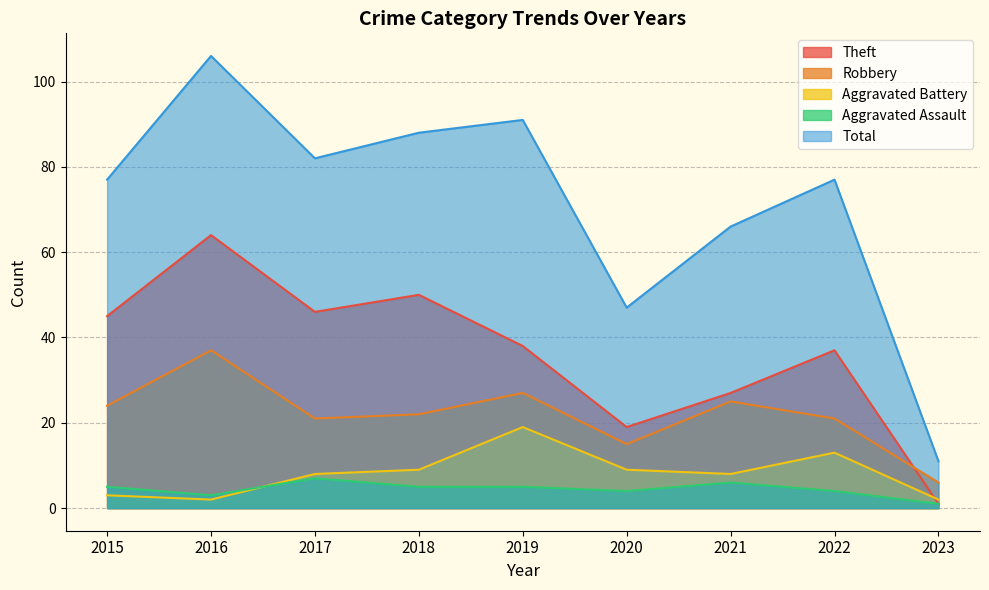

What is the spread (max minus min) of values at 2018?

83